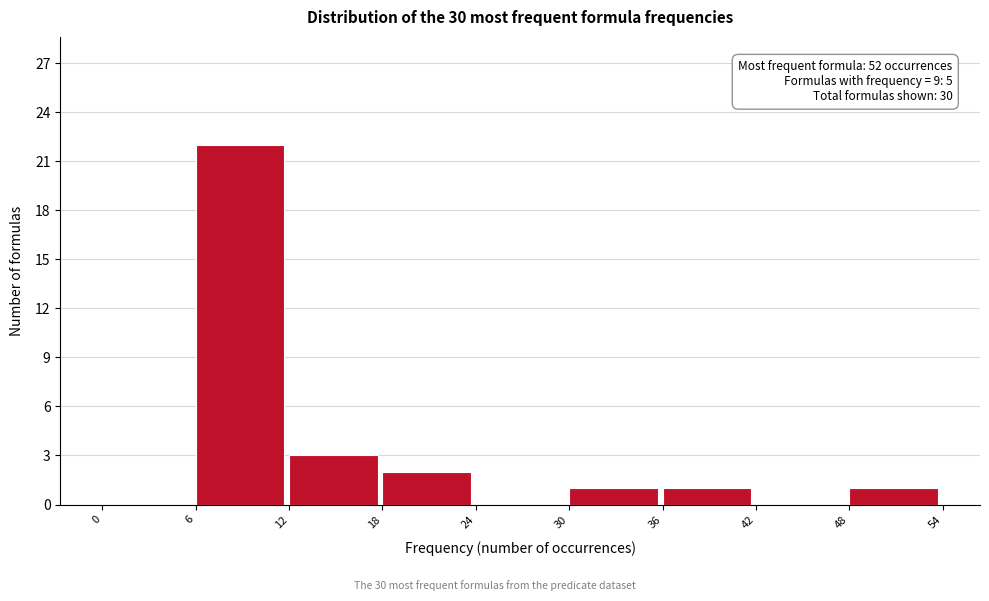

Which range on the x-axis has the tallest bar?

6 to 12